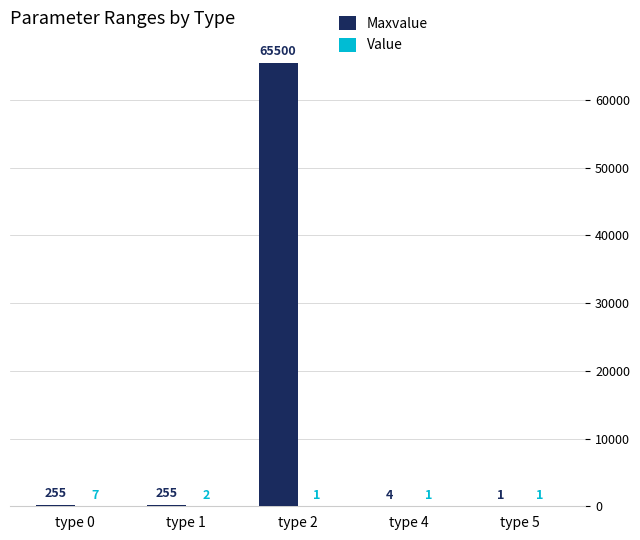

Which series has the largest total across all categories?

Maxvalue